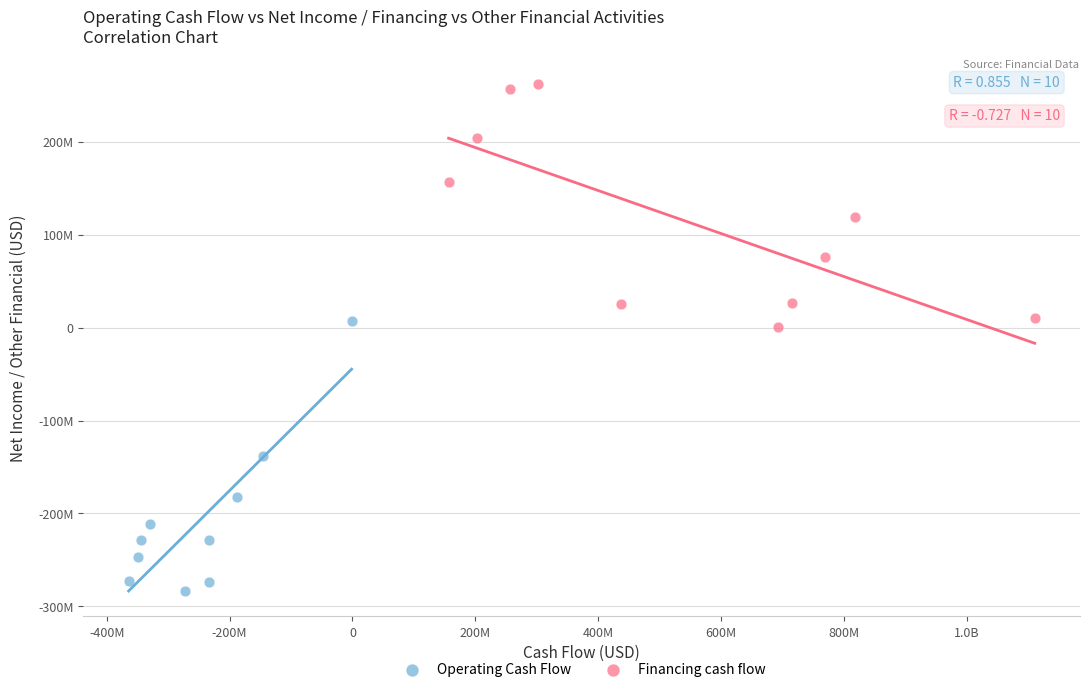

What are all the series names shown in the legend?

Operating Cash Flow, Financing cash flow